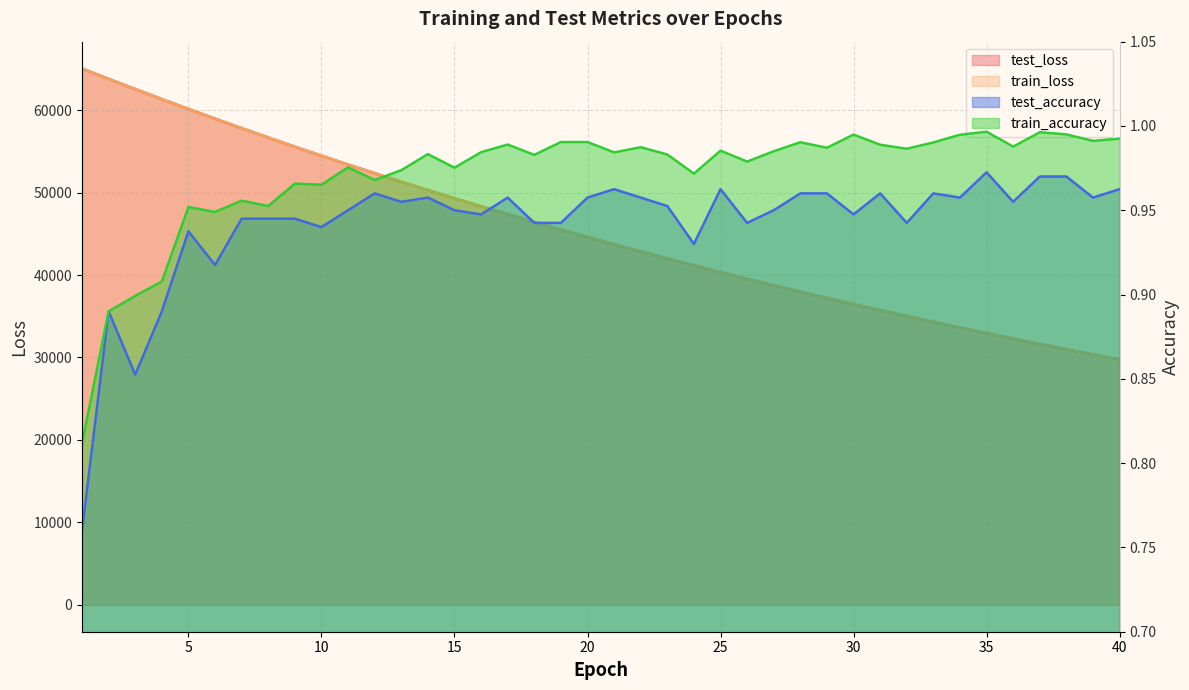

How many data points in test_loss are above 44610?

20